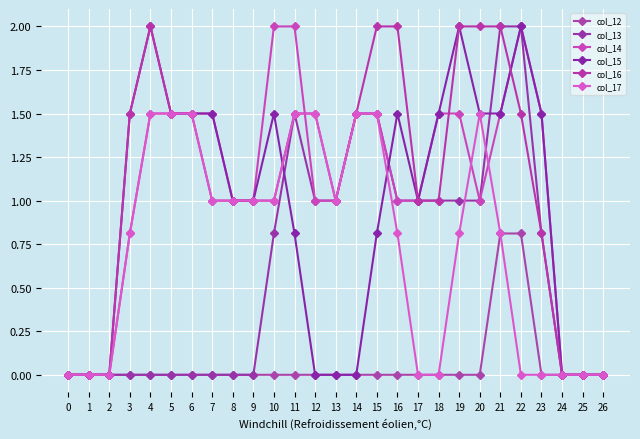

Count the number of categories in the chart.

27